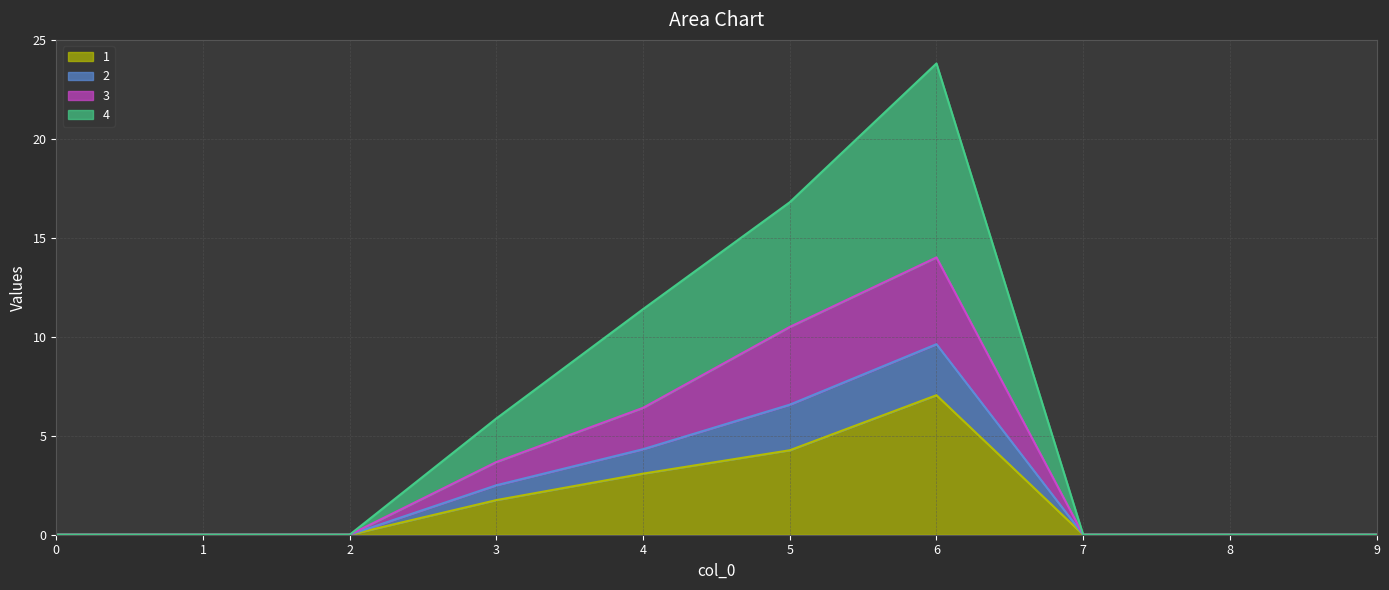

How many categories are shown in the chart?

10